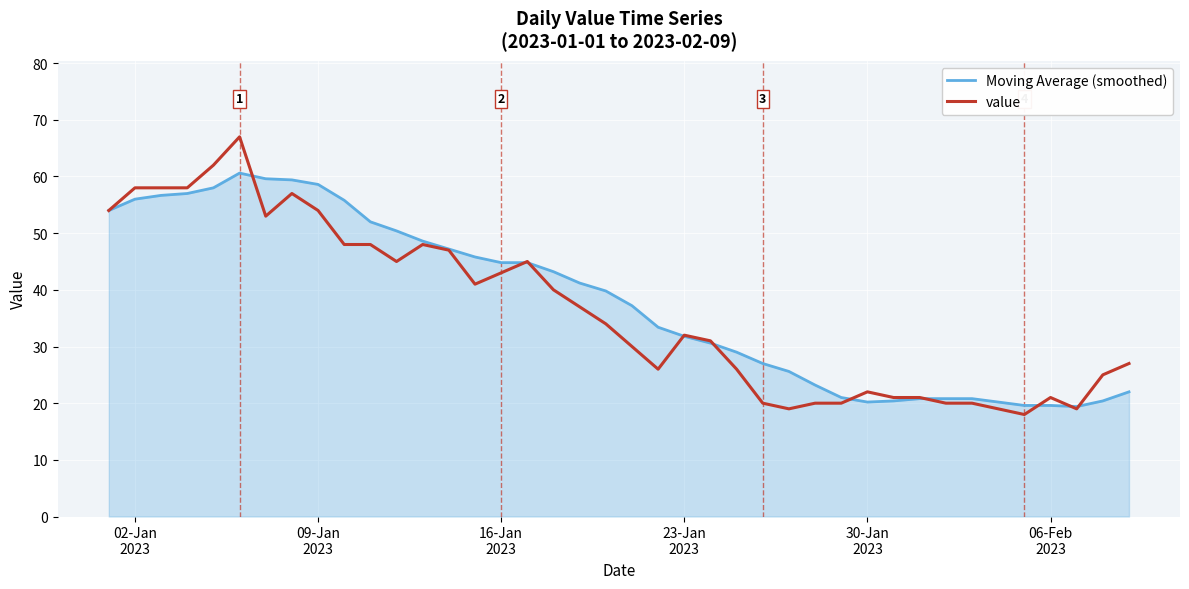

Rank the series by their maximum value, from highest to lowest.

value, Moving Average (smoothed)